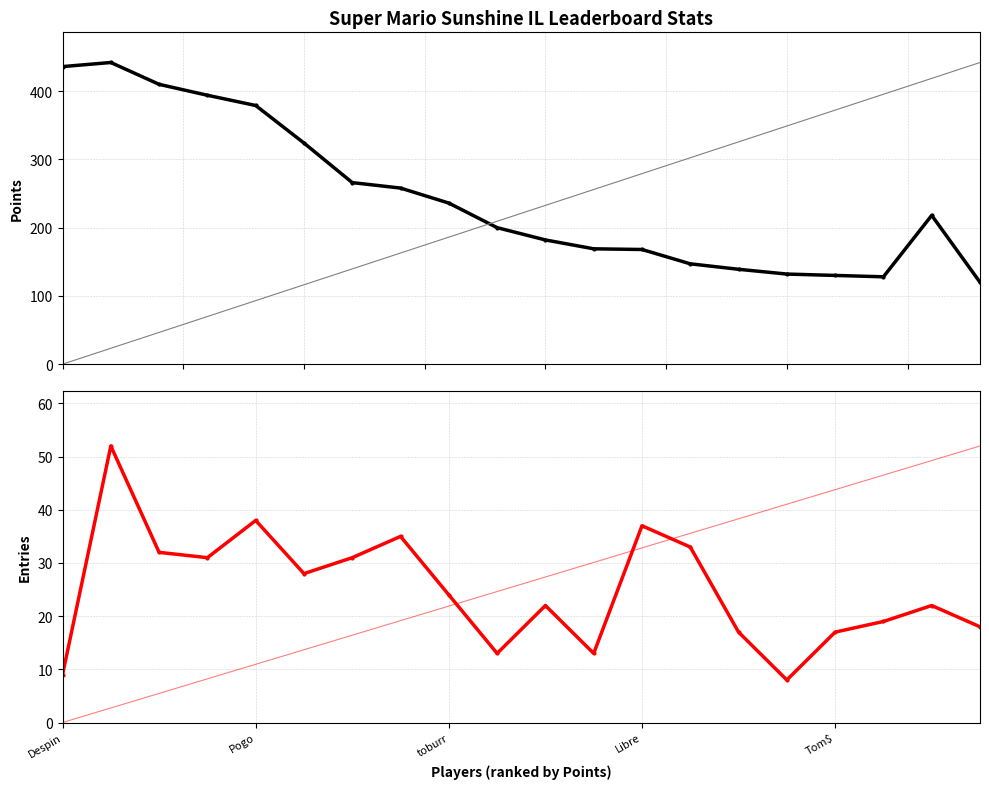

Rank the series by their maximum value, from highest to lowest.

Points, Entries